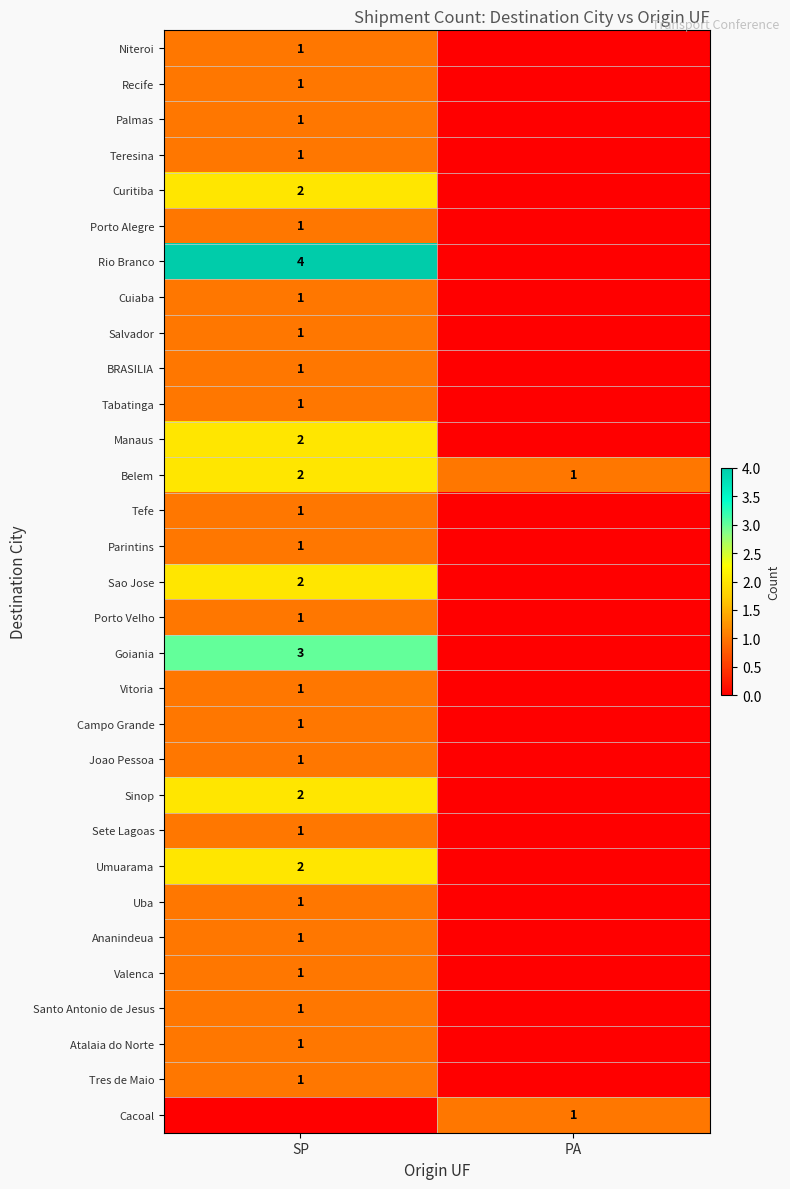

The Atalaia do Norte series shows 0 at SP. True or false?

False